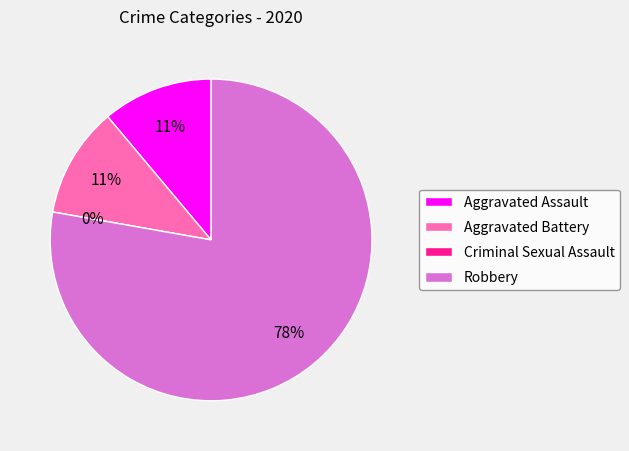

The Criminal Sexual Assault slice represents 1% of the pie. True or false?

False